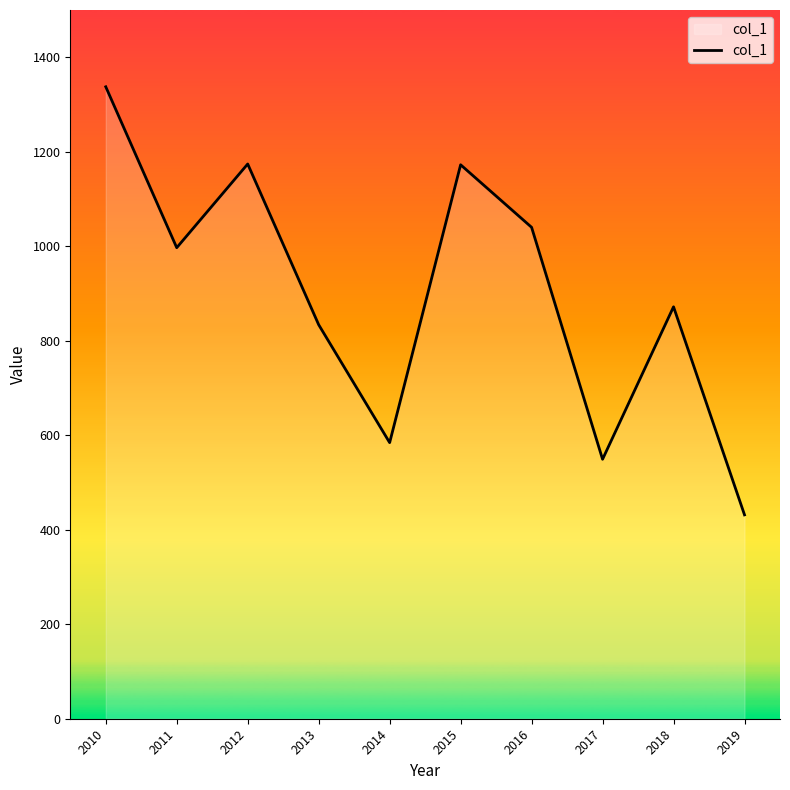

Between 2019 and 2017, which is larger?

2017